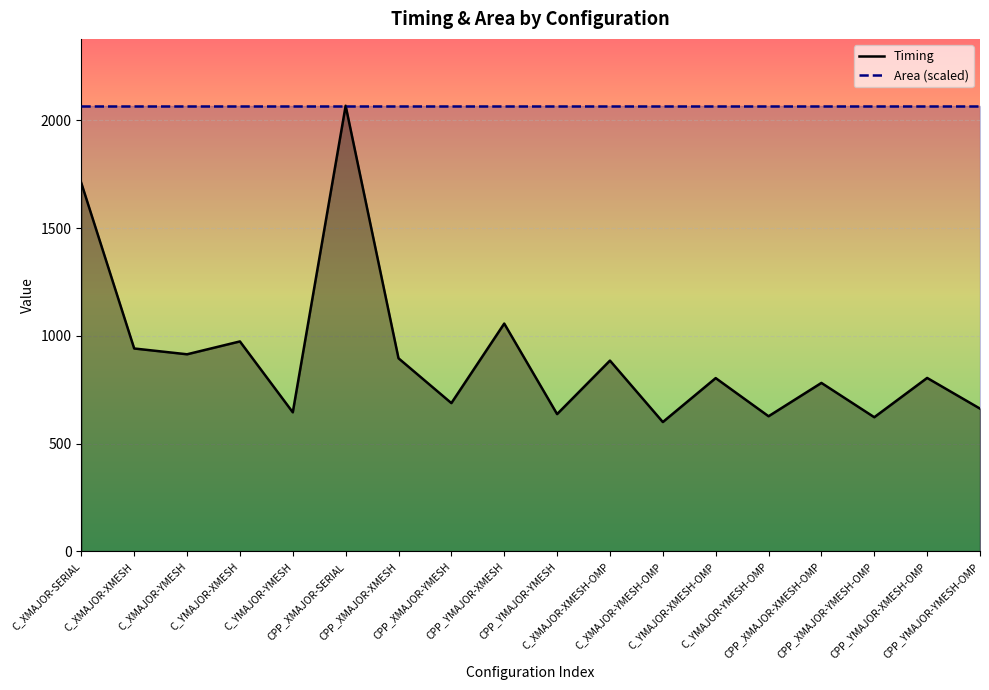

How many series are shown in this chart?

2